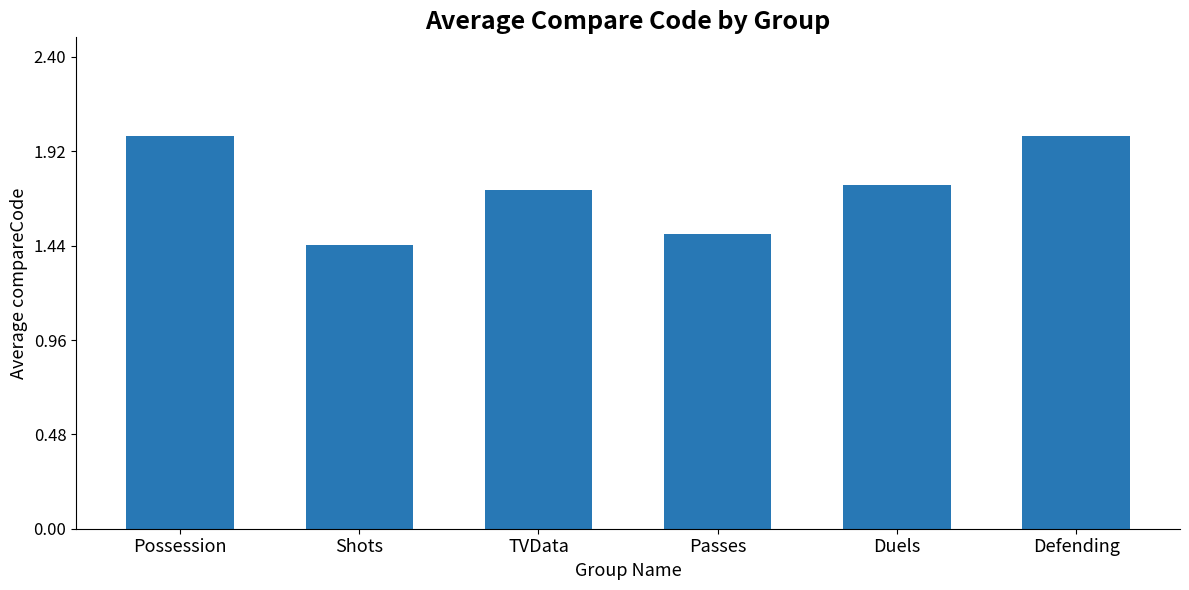

True or false: the data shows 0.9 at TVData.

False